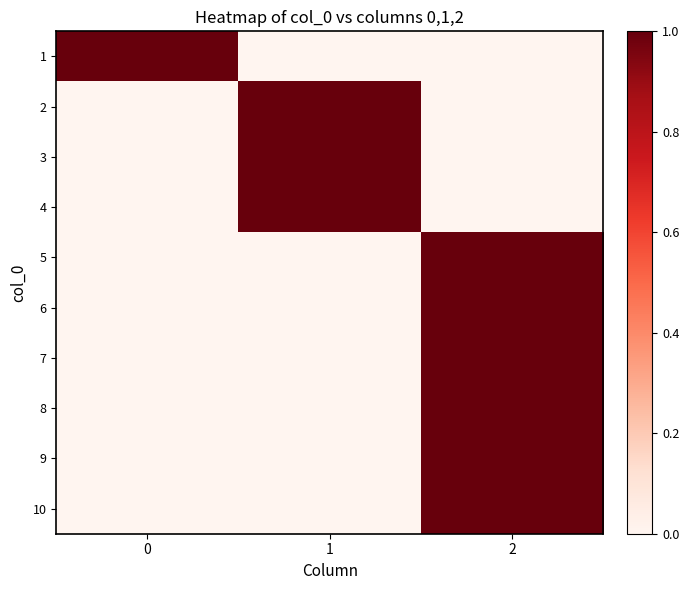

Reading left to right, transcribe all the data shown in this chart.

1: 0=1	1=0	2=0
2: 0=0	1=1	2=0
3: 0=0	1=1	2=0
4: 0=0	1=1	2=0
5: 0=0	1=0	2=1
6: 0=0	1=0	2=1
7: 0=0	1=0	2=1
8: 0=0	1=0	2=1
9: 0=0	1=0	2=1
10: 0=0	1=0	2=1